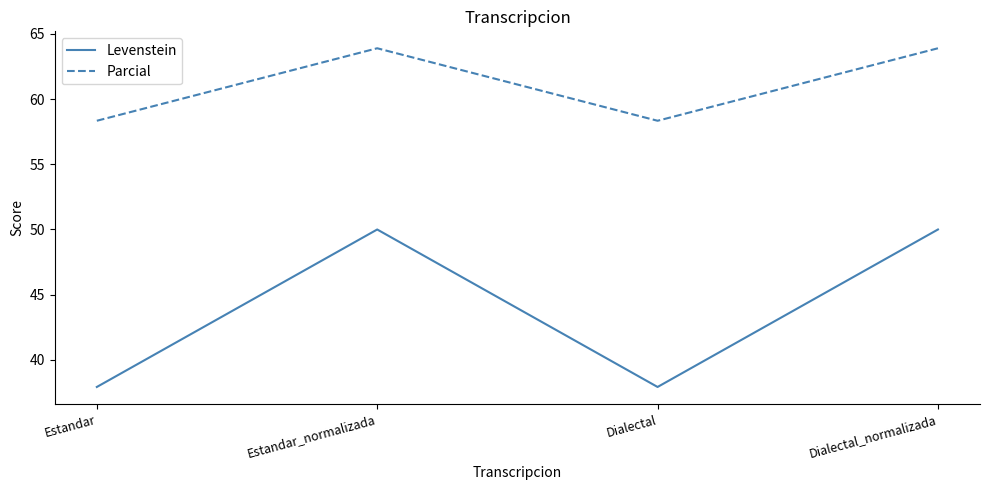

What is the difference between the second highest and second lowest values in the Parcial series?

5.6